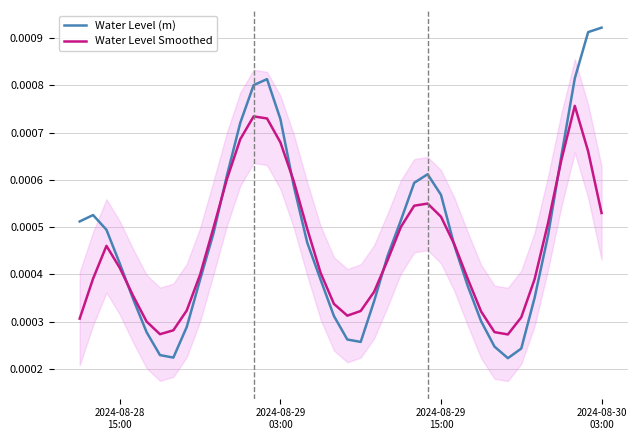

How many lines are shown in the chart?

2